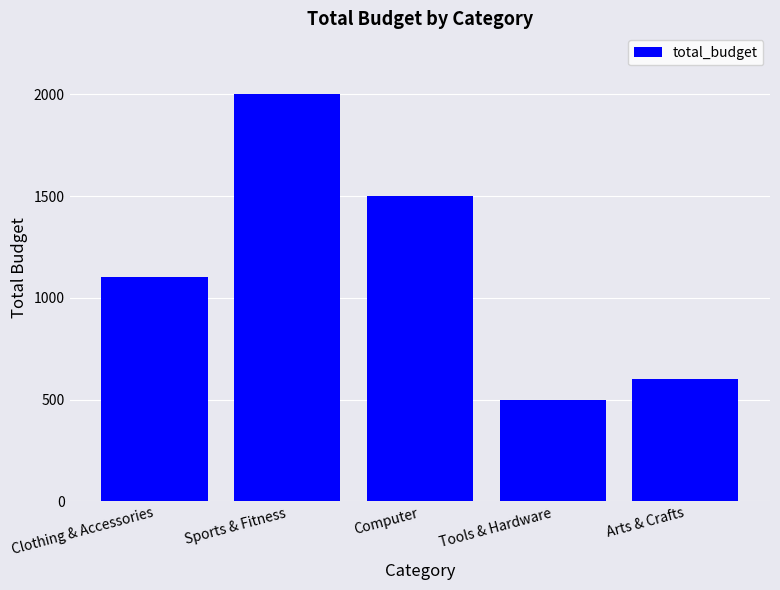

Which has a higher value, Sports & Fitness or Arts & Crafts?

Sports & Fitness